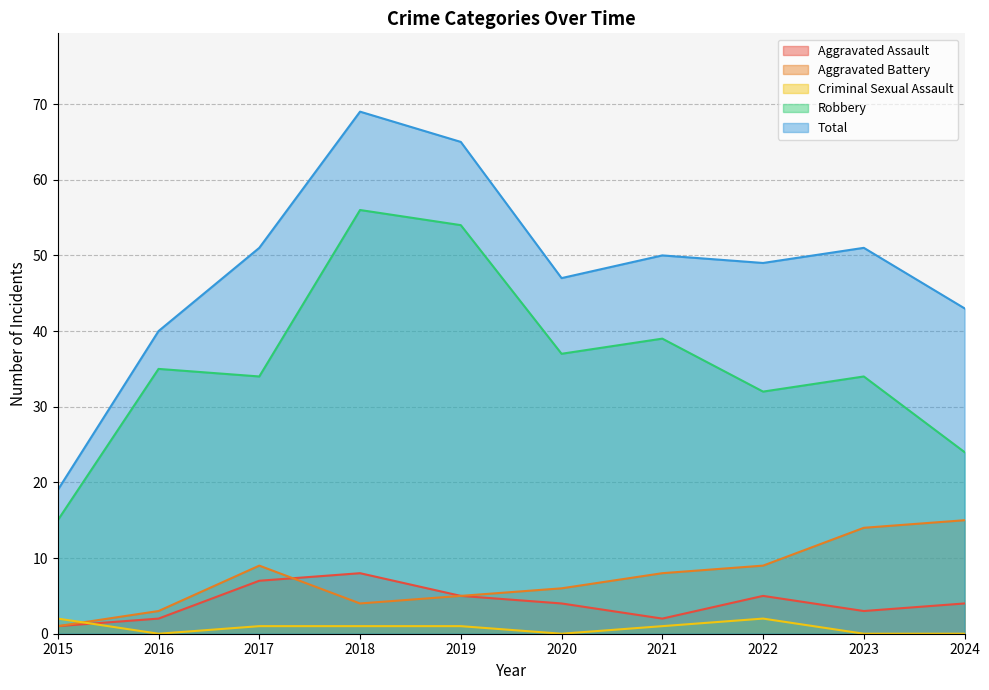

Is it true that Aggravated Battery equals 14 at 2017?

False